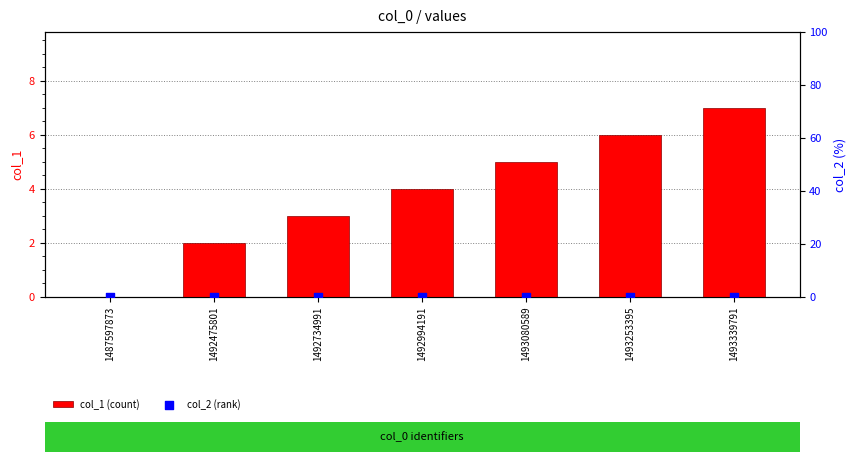

What are all the series names shown in the legend?

col_1 (count), col_2 (rank)